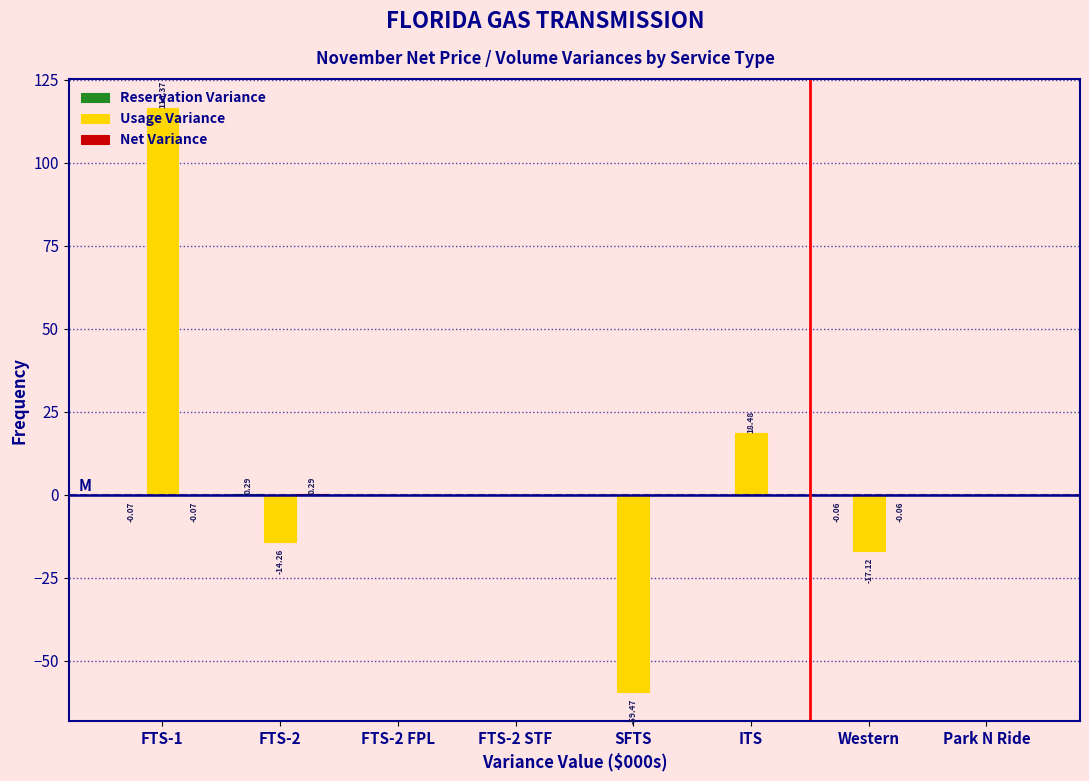

Which series changed the most between ITS and Western?

Usage Variance